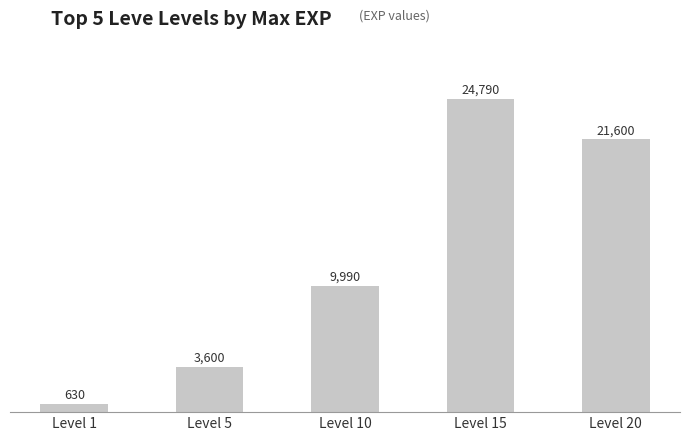

At which label is the value closest to 12710?

Level 10